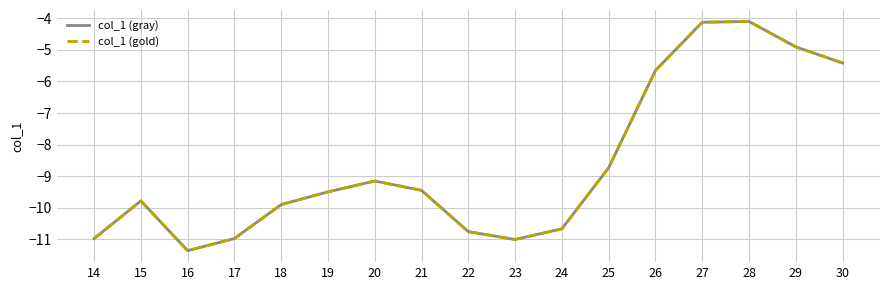

What is the average value of the col_1 (gold) series?

-8.6